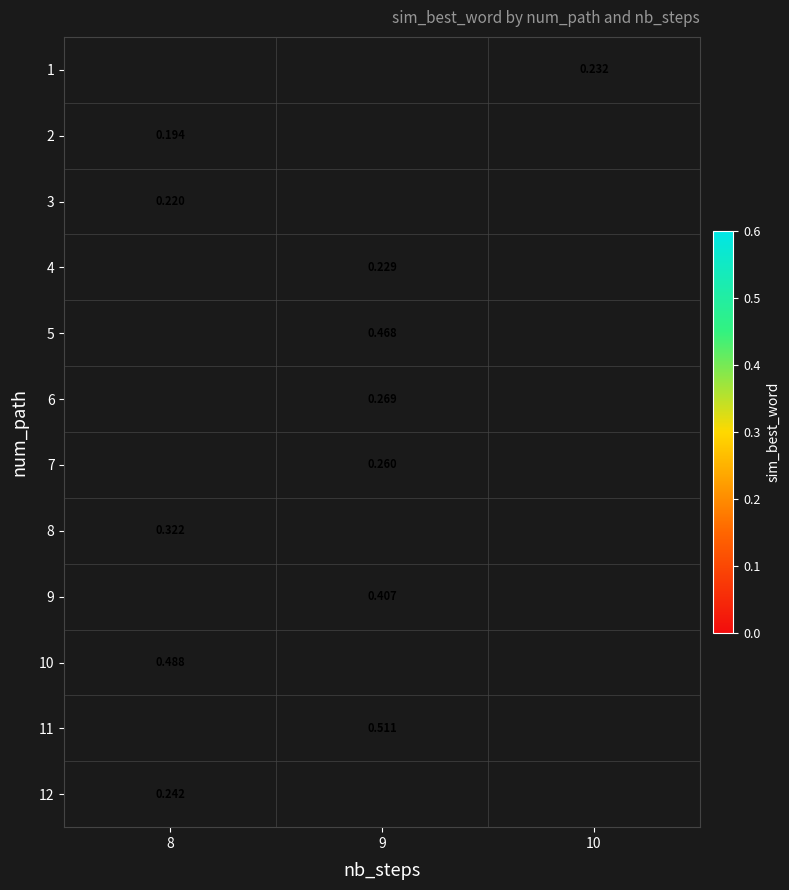

How many series are shown in this chart?

12